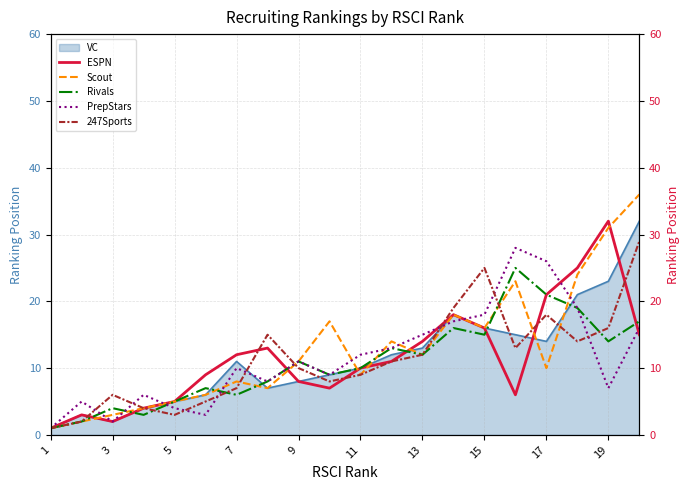

What is the maximum value for VC?

32